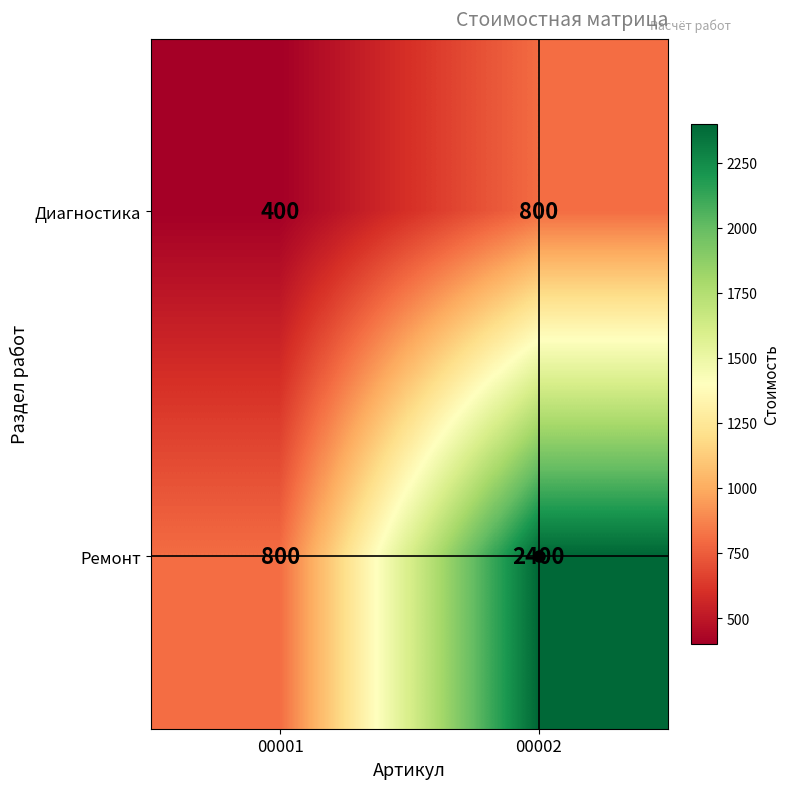

Is it true that Диагностика equals 607 at 00001?

False